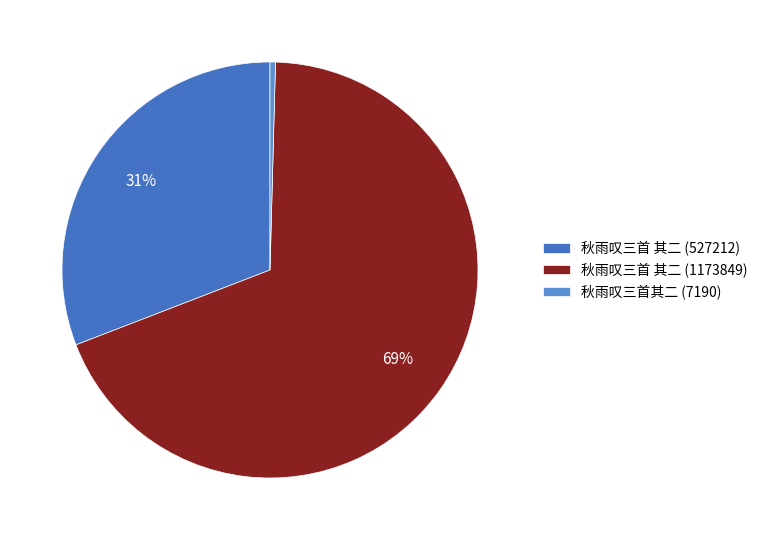

How many segments does this pie chart have?

3